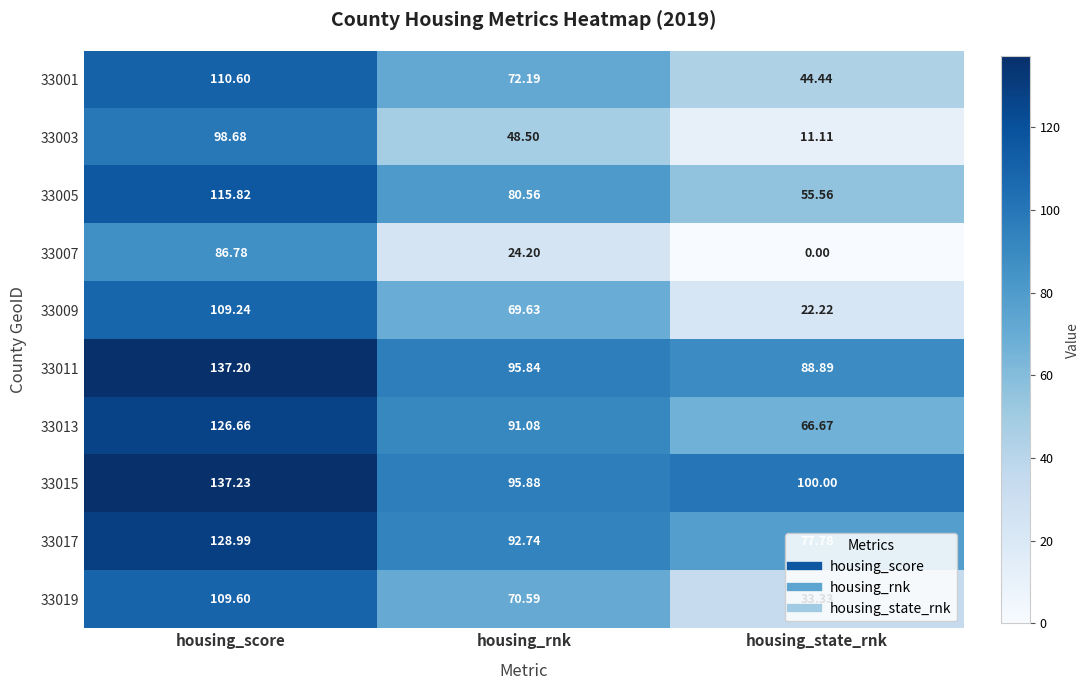

Rank the series at housing_rnk from highest to lowest value.

33015, 33011, 33017, 33013, 33005, 33001, 33019, 33009, 33003, 33007